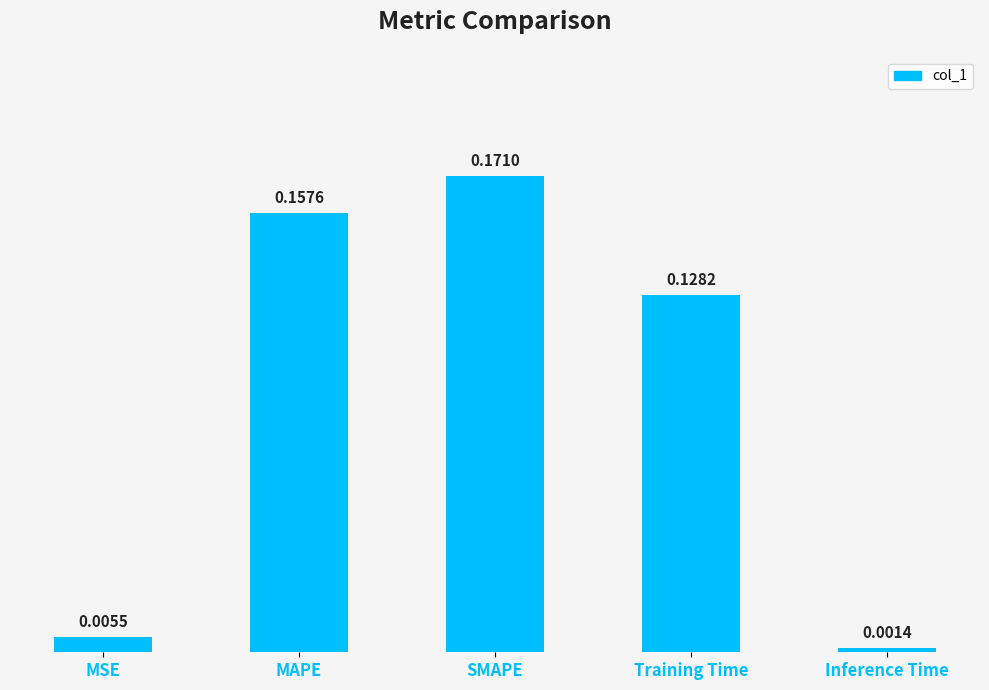

Which has a higher value, Training Time or Inference Time?

Training Time